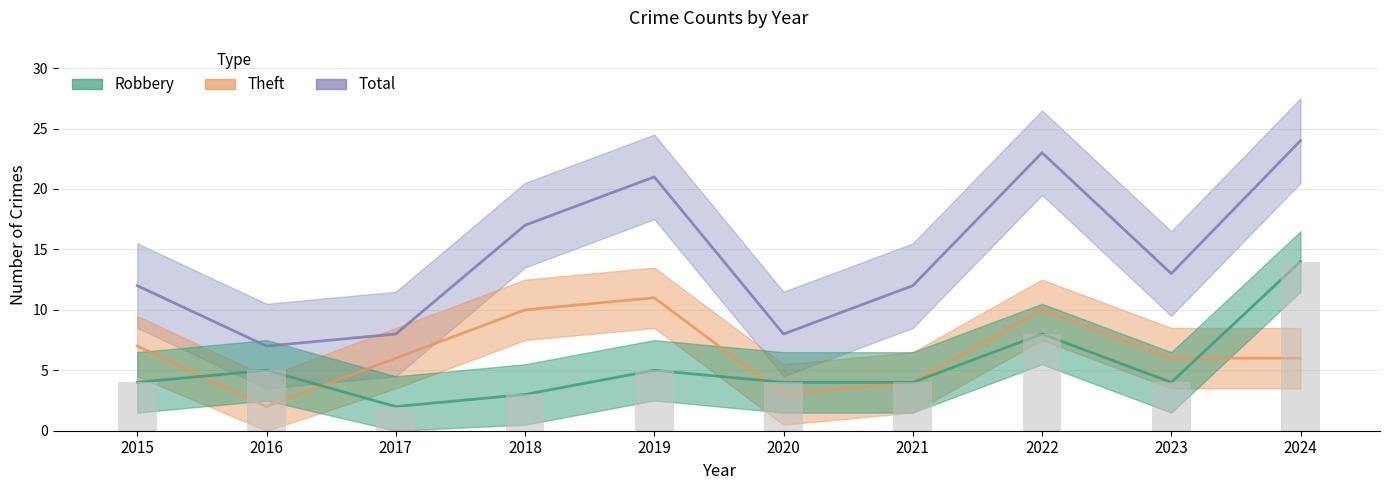

Read the Theft value at 2023.

6